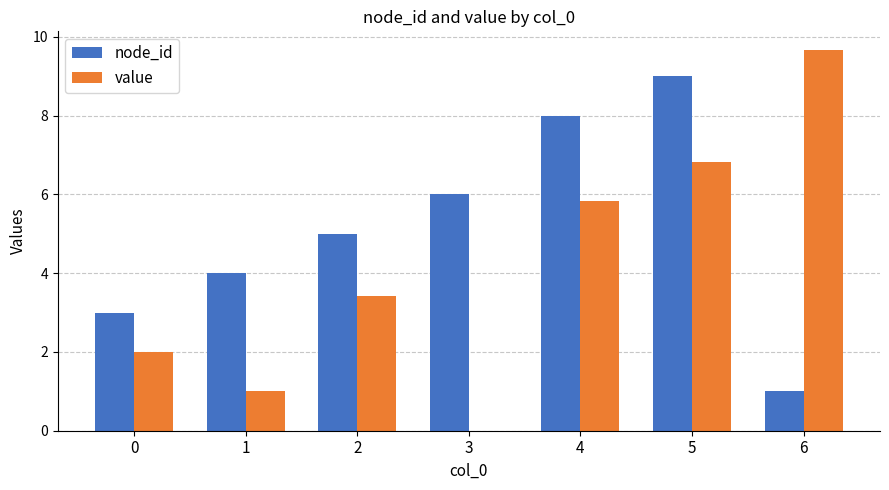

Which category has the highest value across all series?

6